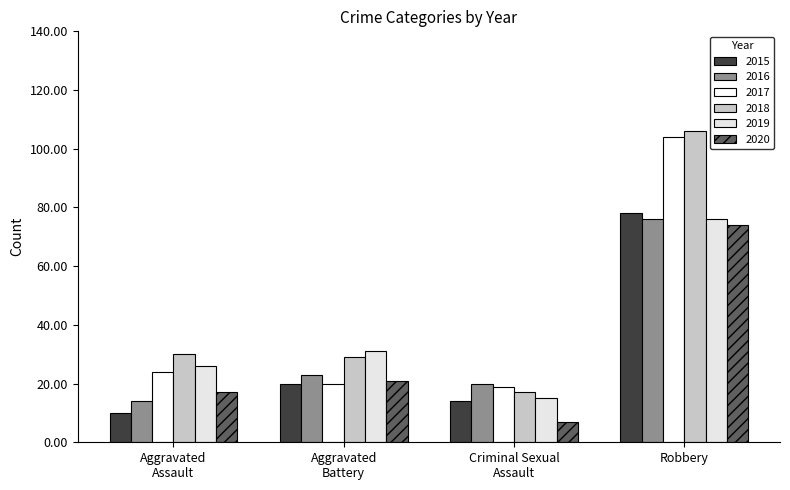

At which label does 2015 reach its minimum?

Aggravated
Assault